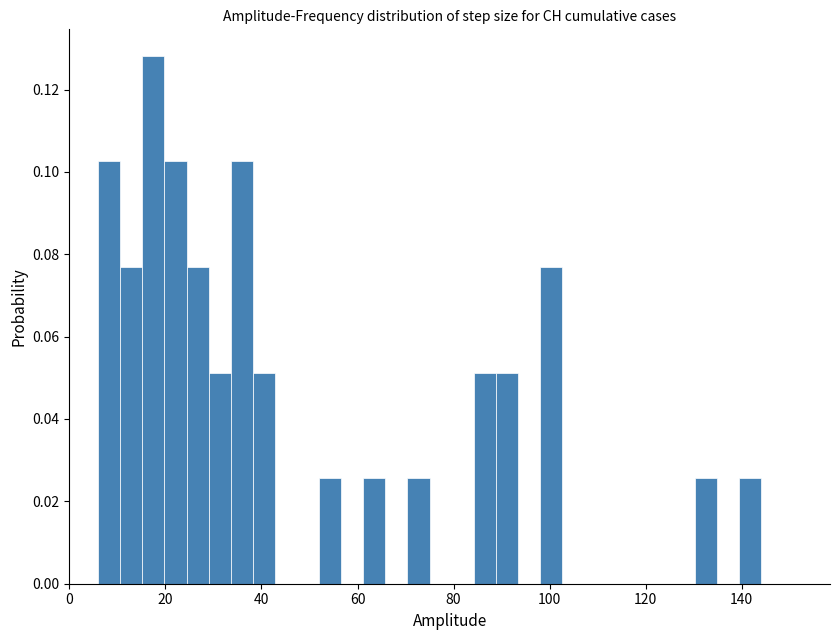

Around what value on the x-axis is the tallest bar? Give the approximate position of its centre, as read against the axis.

18